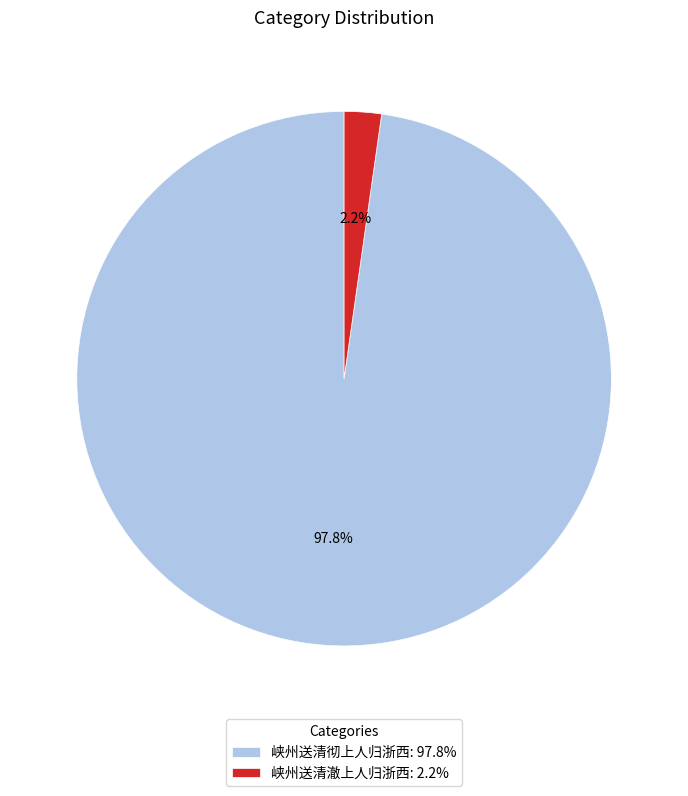

How many segments does this pie chart have?

2